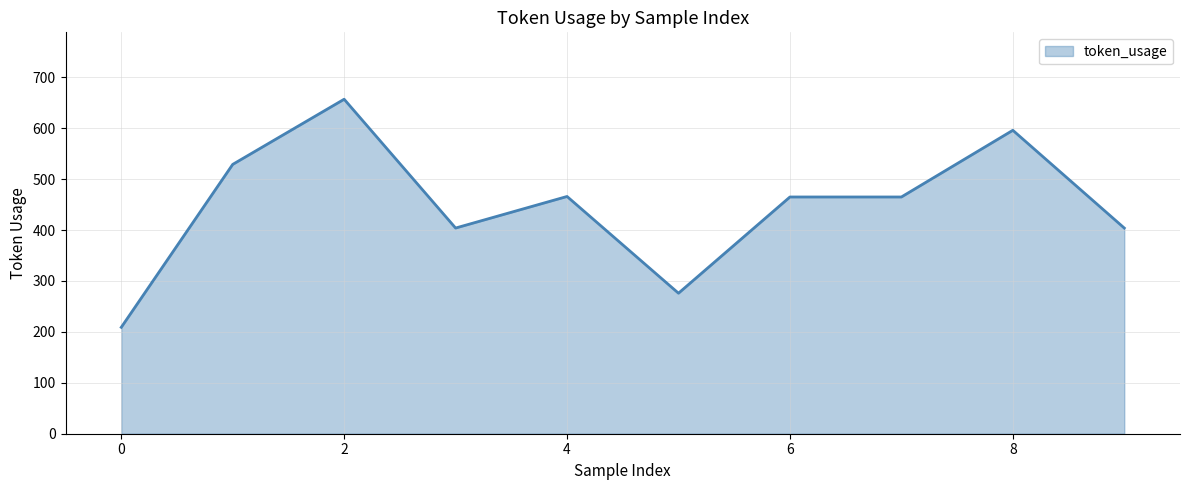

What is the difference between the maximum and second lowest values?

381